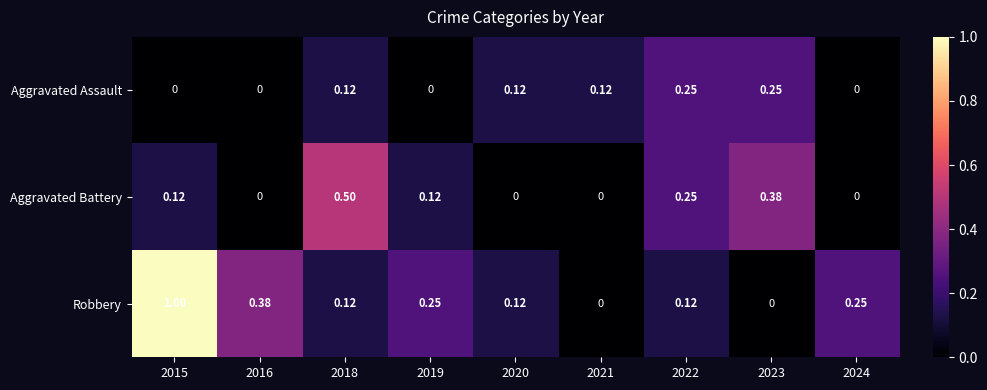

List the series in order of their overall mean, highest first.

Robbery, Aggravated Battery, Aggravated Assault